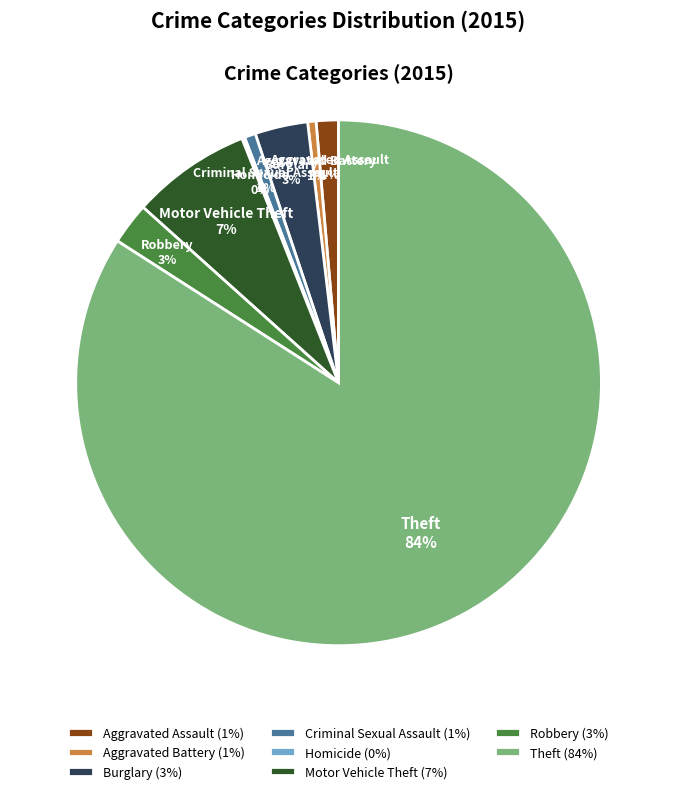

Is the sum of Criminal Sexual Assault and Aggravated Battery greater than half?

No